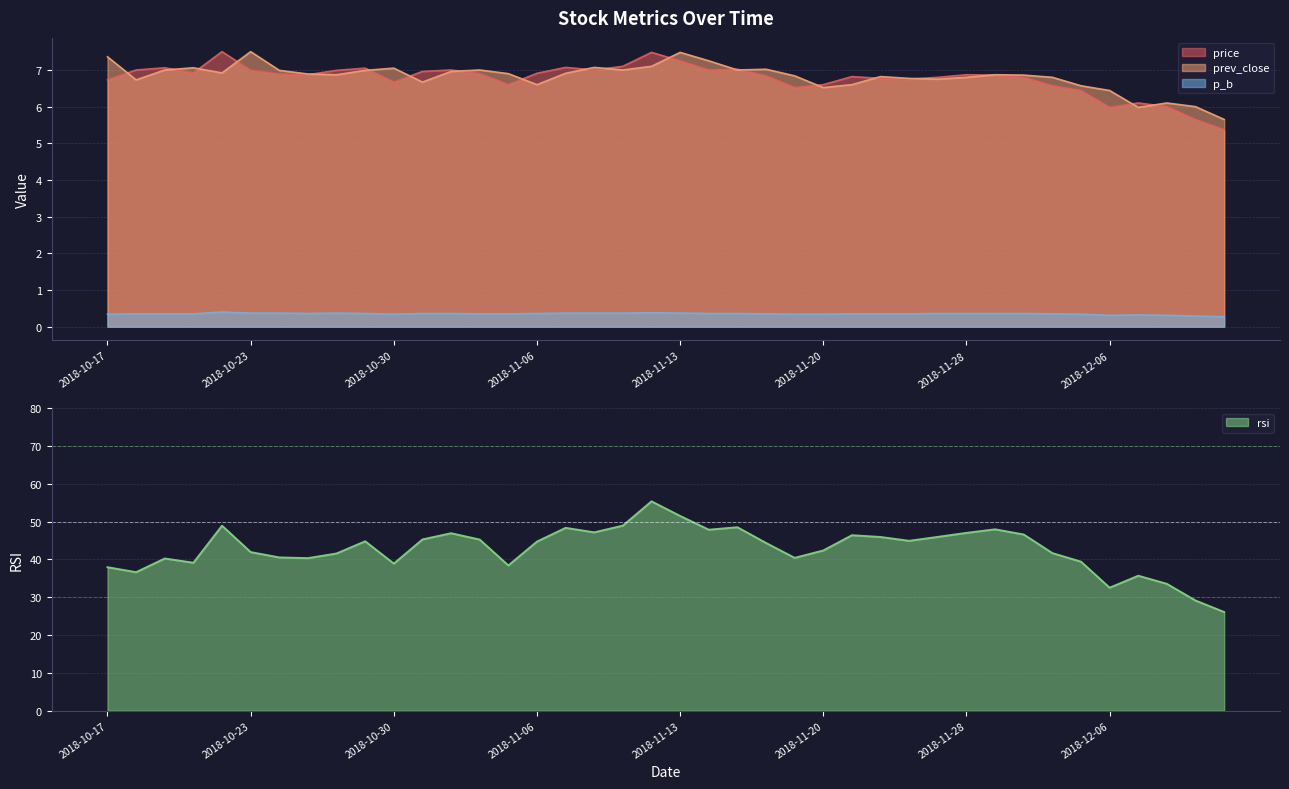

True or false: price and p_b intersect in this chart.

False